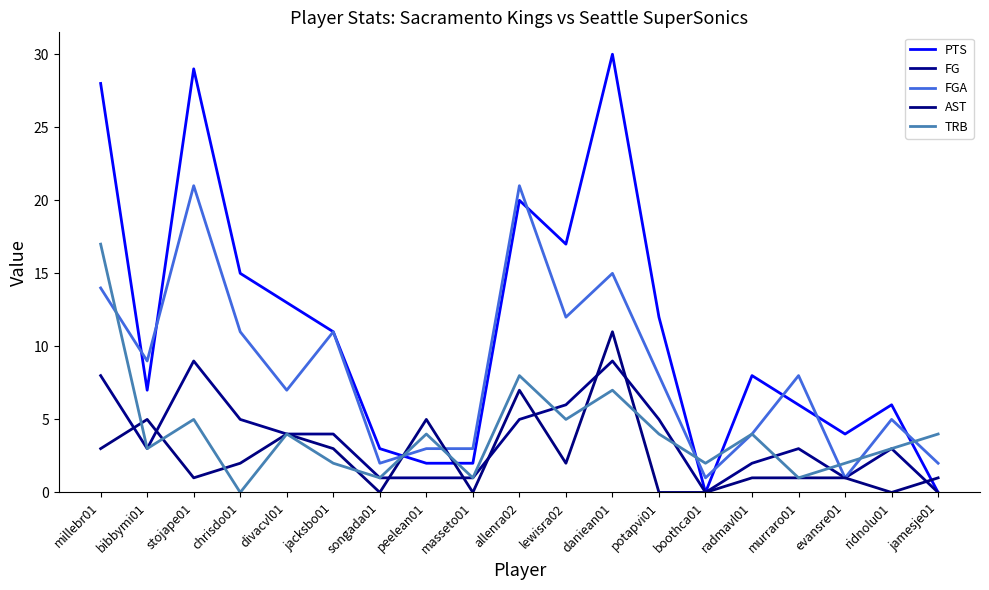

Rank the series at jacksbo01 from lowest to highest value.

TRB, AST, FG, PTS, FGA